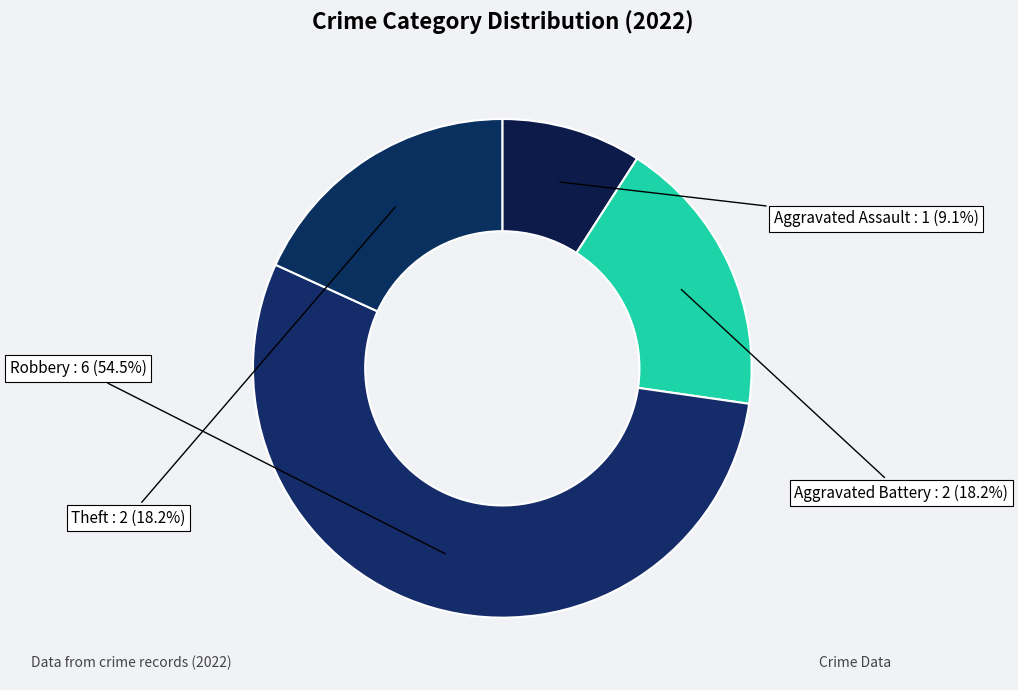

How many segments does this pie chart have?

4